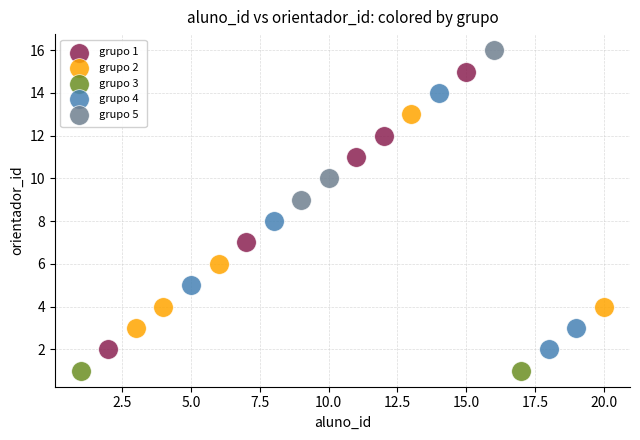

Which series reaches the maximum Y coordinate?

grupo 5